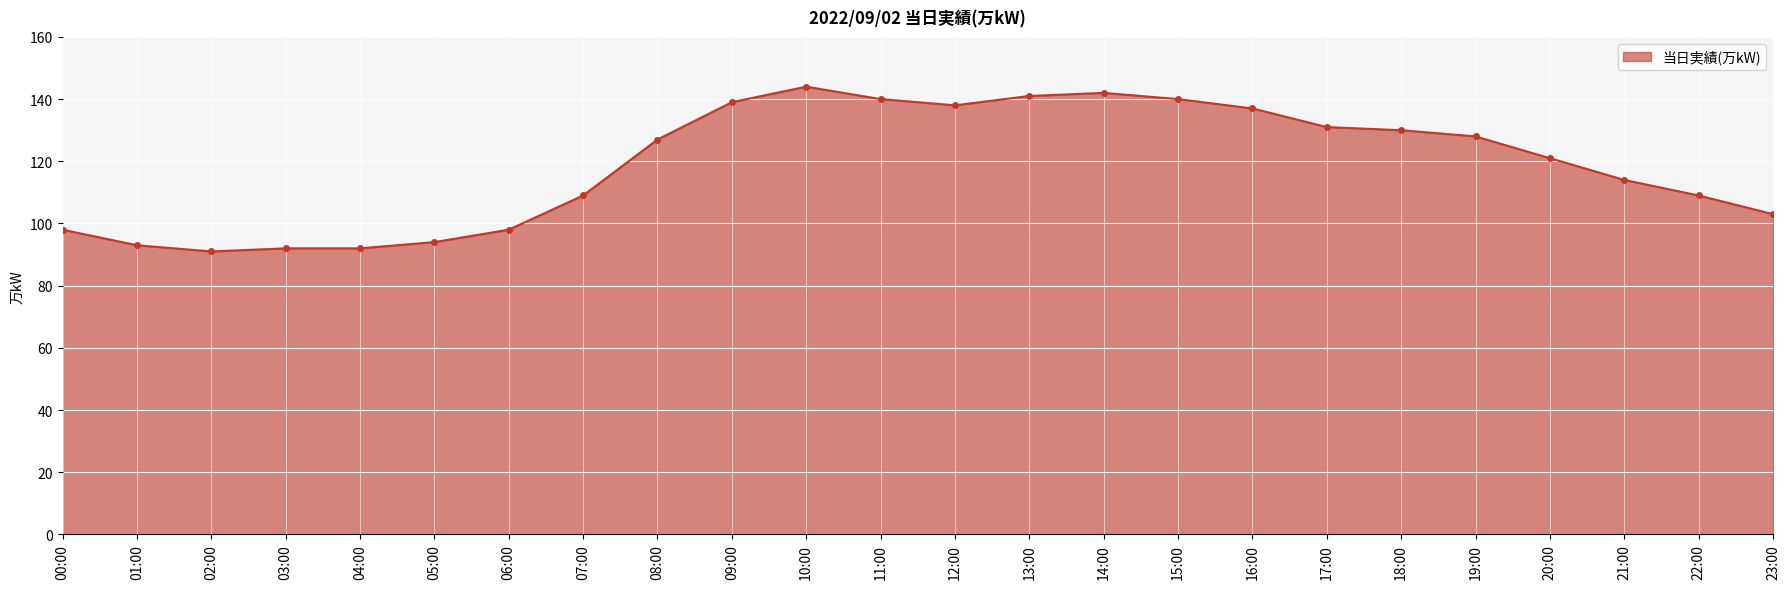

What is the label of the 3rd point from the left?

02:00